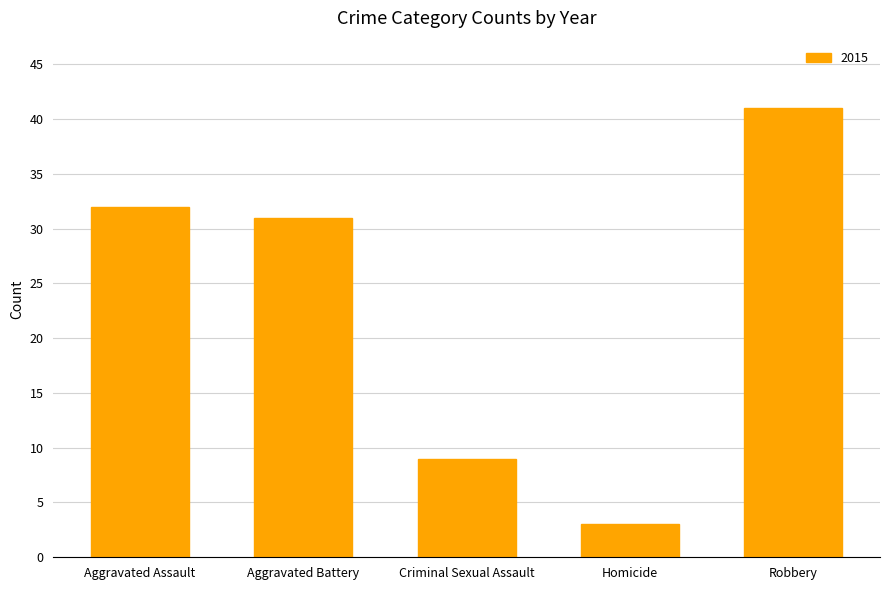

What is the difference between the second highest and second lowest values?

23